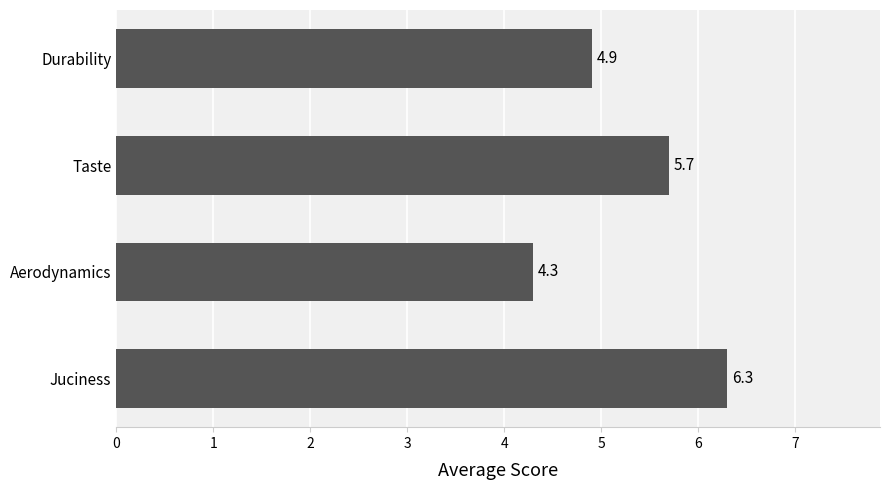

At which category does the chart reach its minimum across all series?

Aerodynamics